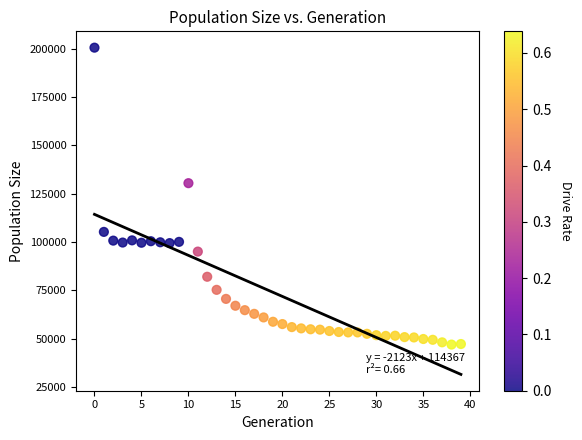

What is the range of Y values (max minus min)?

153596